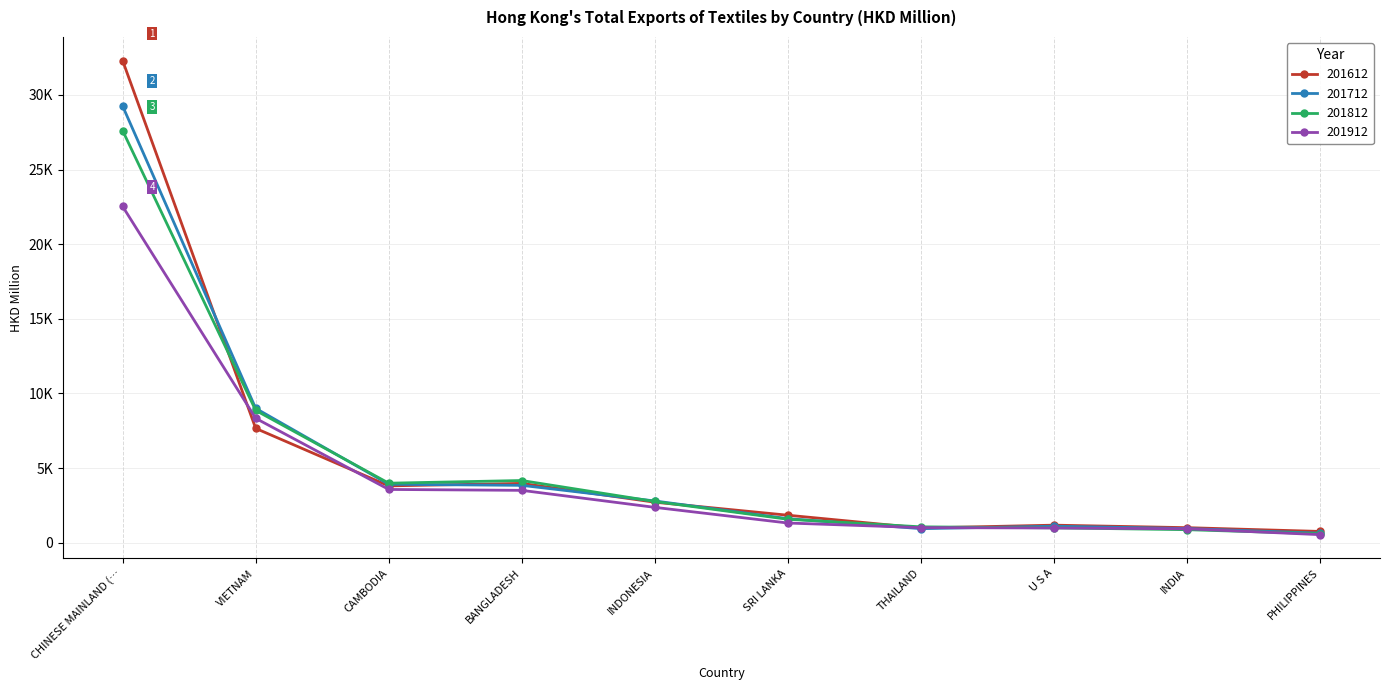

Which series has the largest range (max minus min)?

201612